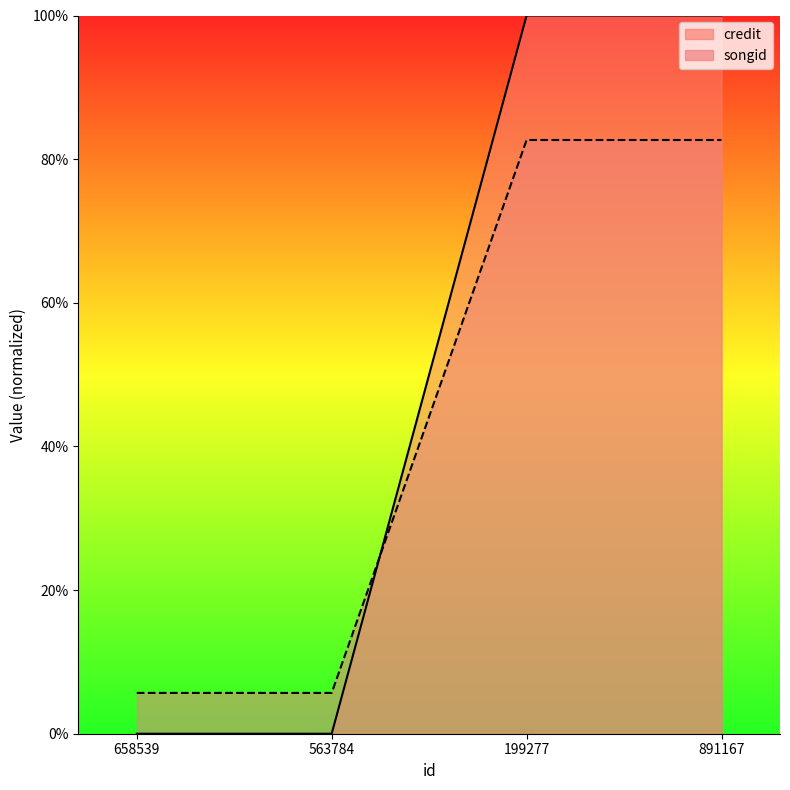

Rank the categories by songid value from lowest to highest.

658539, 563784, 199277, 891167